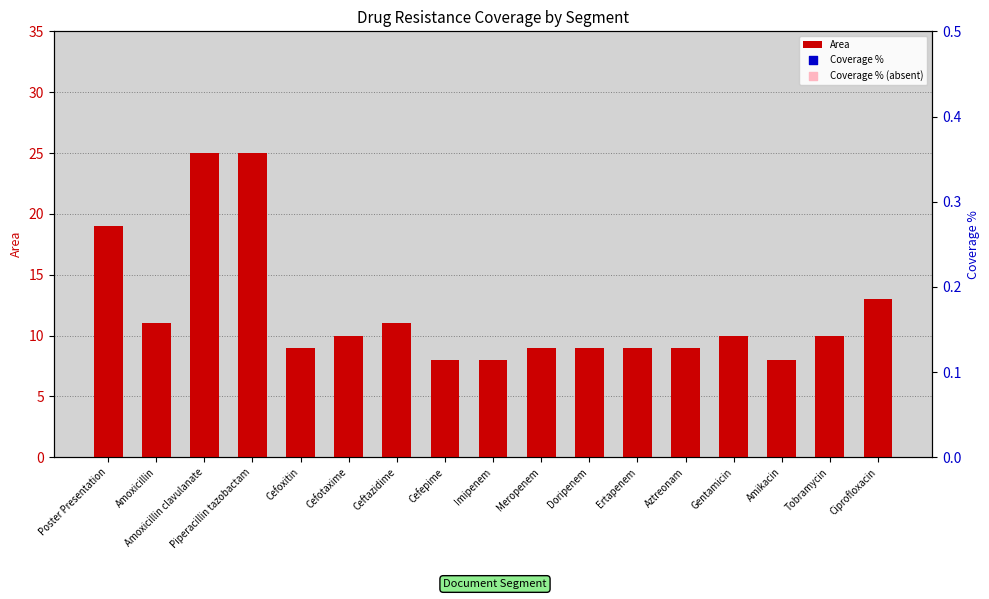

What is the highest value of the Area series?

25